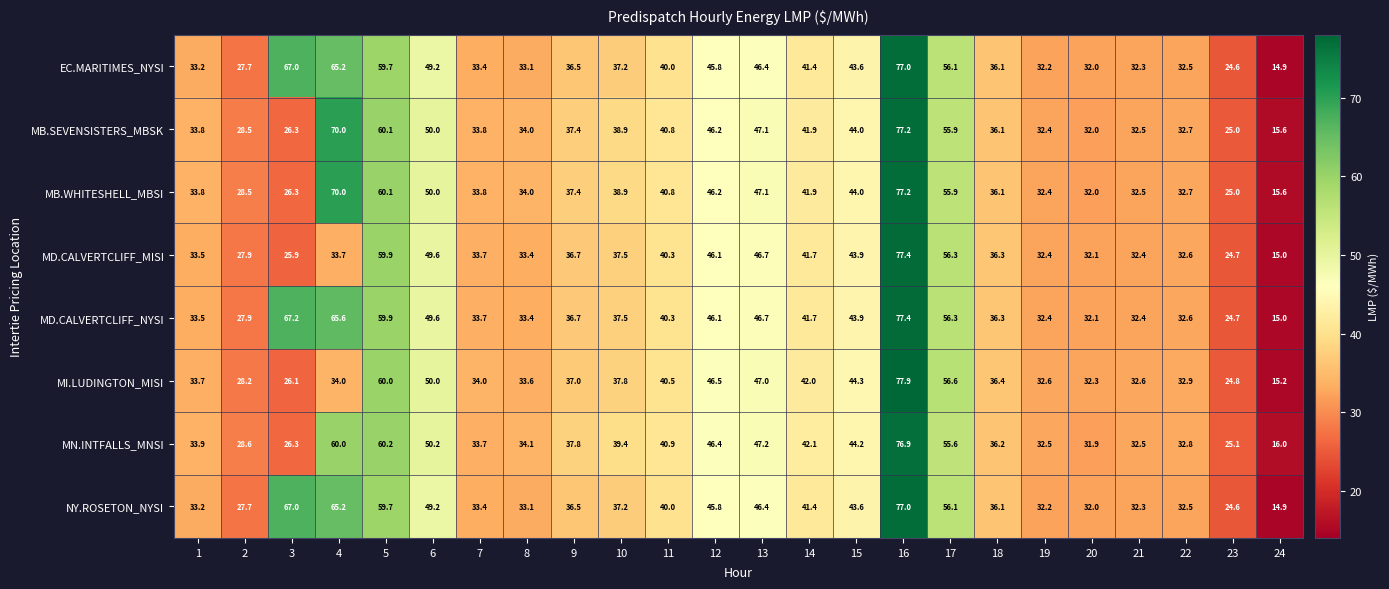

At which label is MI.LUDINGTON_MISI closest to 46?

12